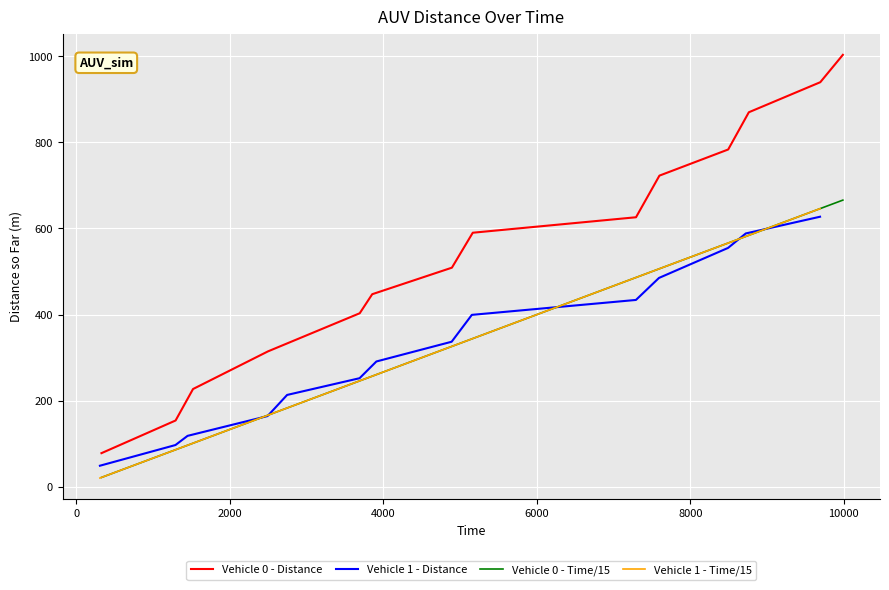

How many lines are shown in the chart?

4